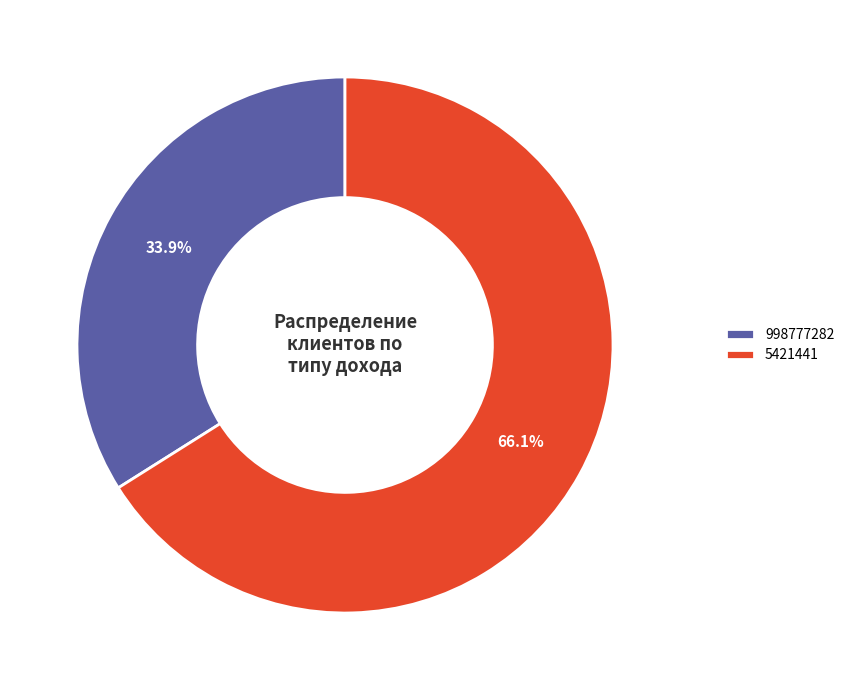

Approximately how many times larger is the value at 998777282 compared to 5421441?

0.5